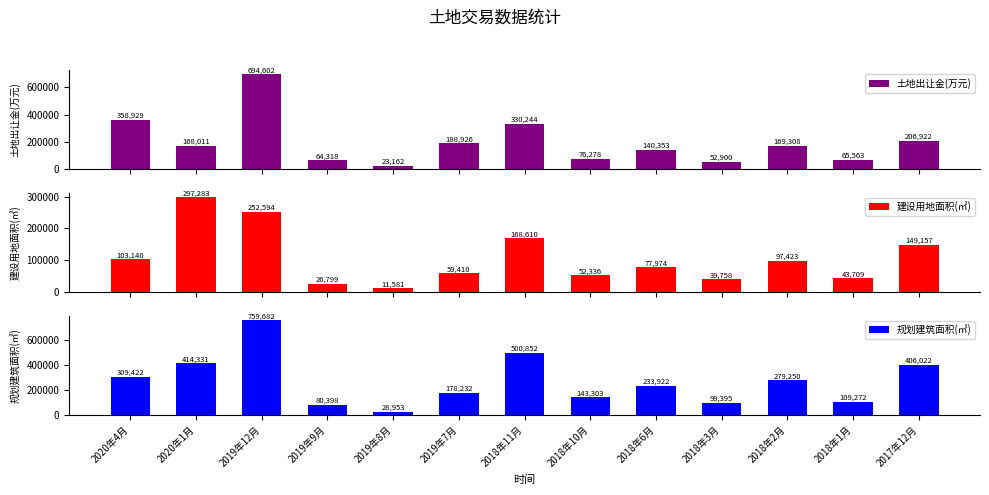

What is the sum of the 规划建筑面积(㎡) values at 2019年9月 and 2018年11月?

581250